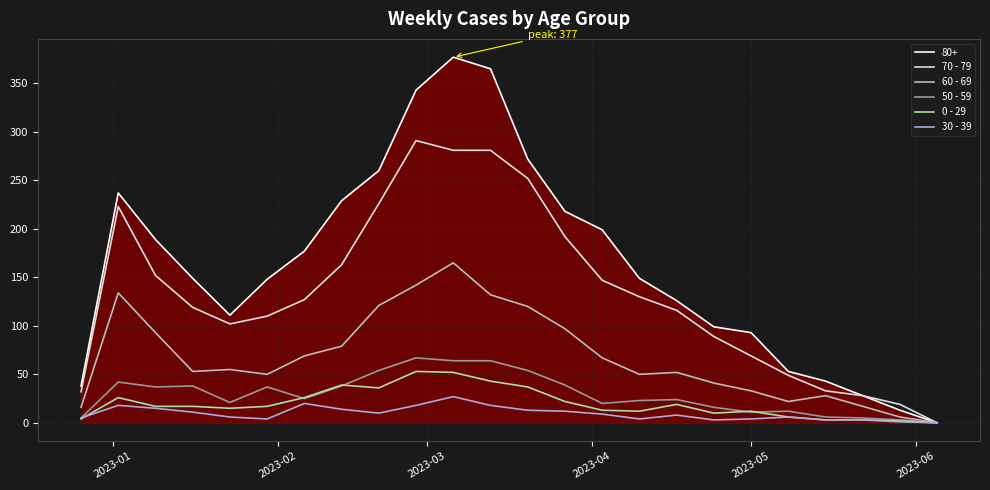

Does the chart display data point markers on the line(s)?

No